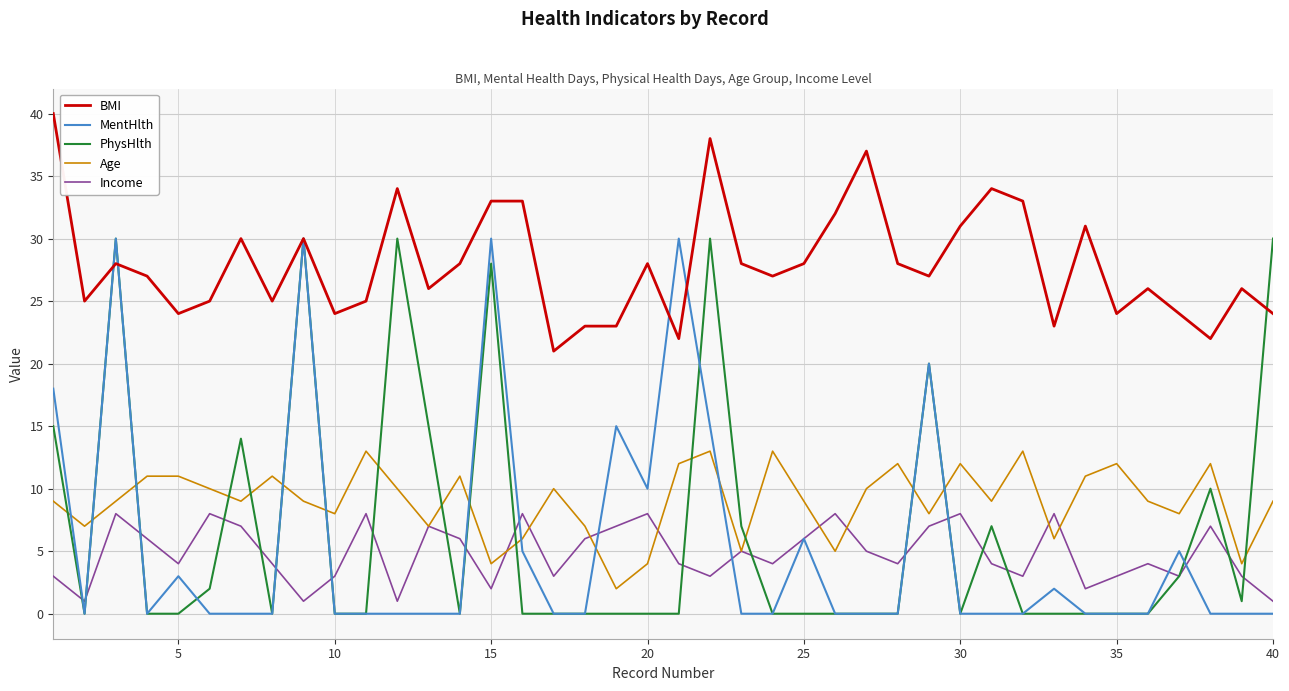

What is the maximum value shown in the chart?

40